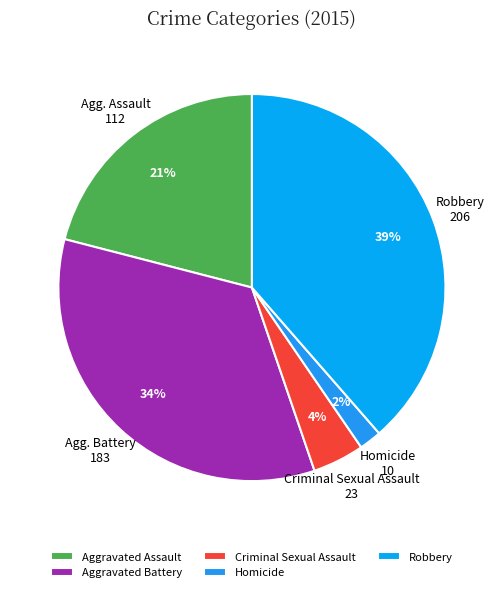

Is Aggravated Battery the majority of the pie?

No